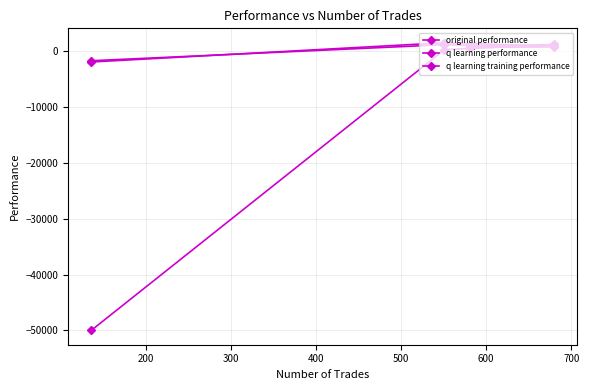

List the series in order of their peak value, highest first.

original performance, q learning training performance, q learning performance